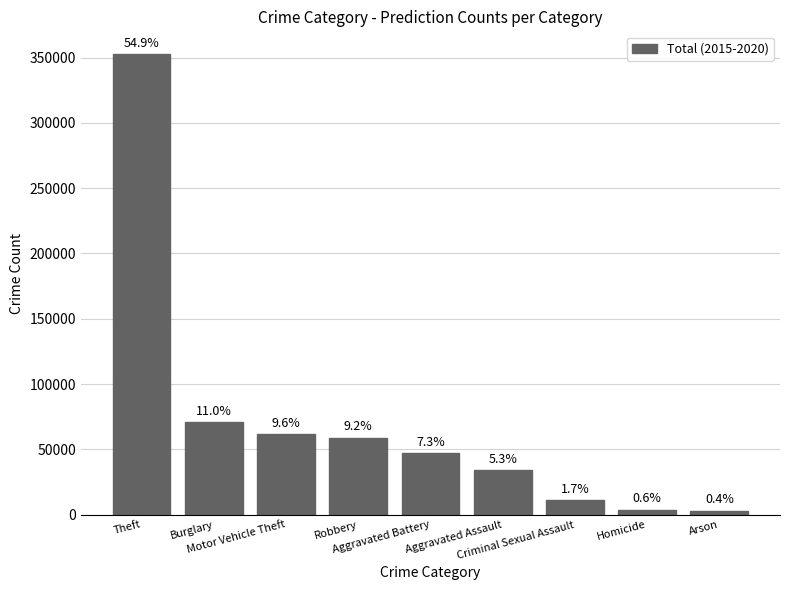

Rank the categories by value from highest to lowest.

Theft, Burglary, Motor Vehicle Theft, Robbery, Aggravated Battery, Aggravated Assault, Criminal Sexual Assault, Homicide, Arson